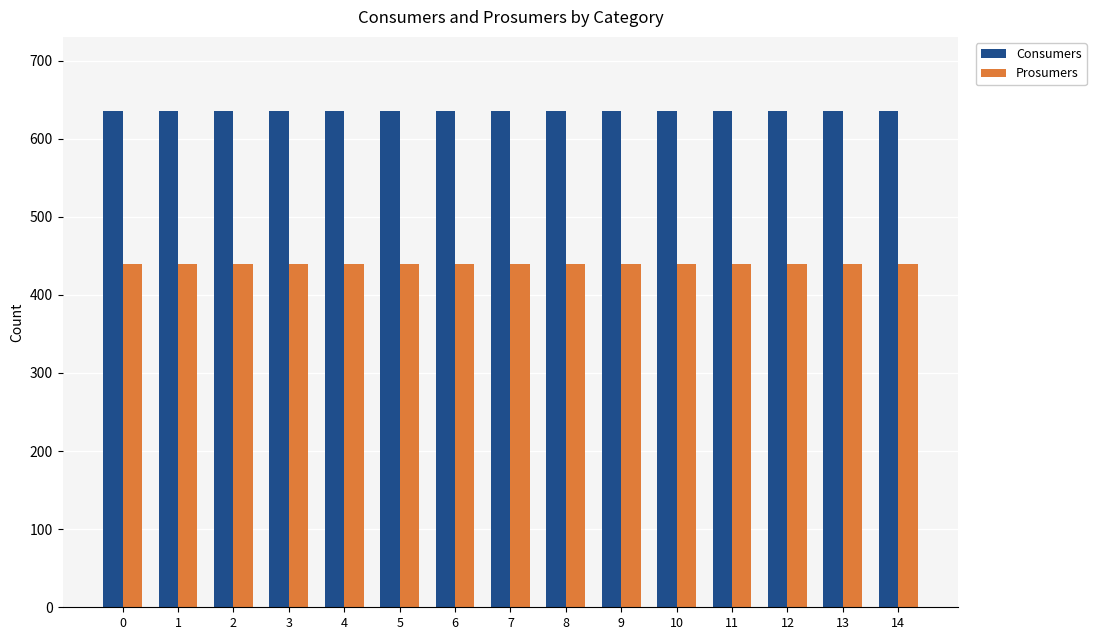

Is it true that Prosumers equals 645 at 14?

False